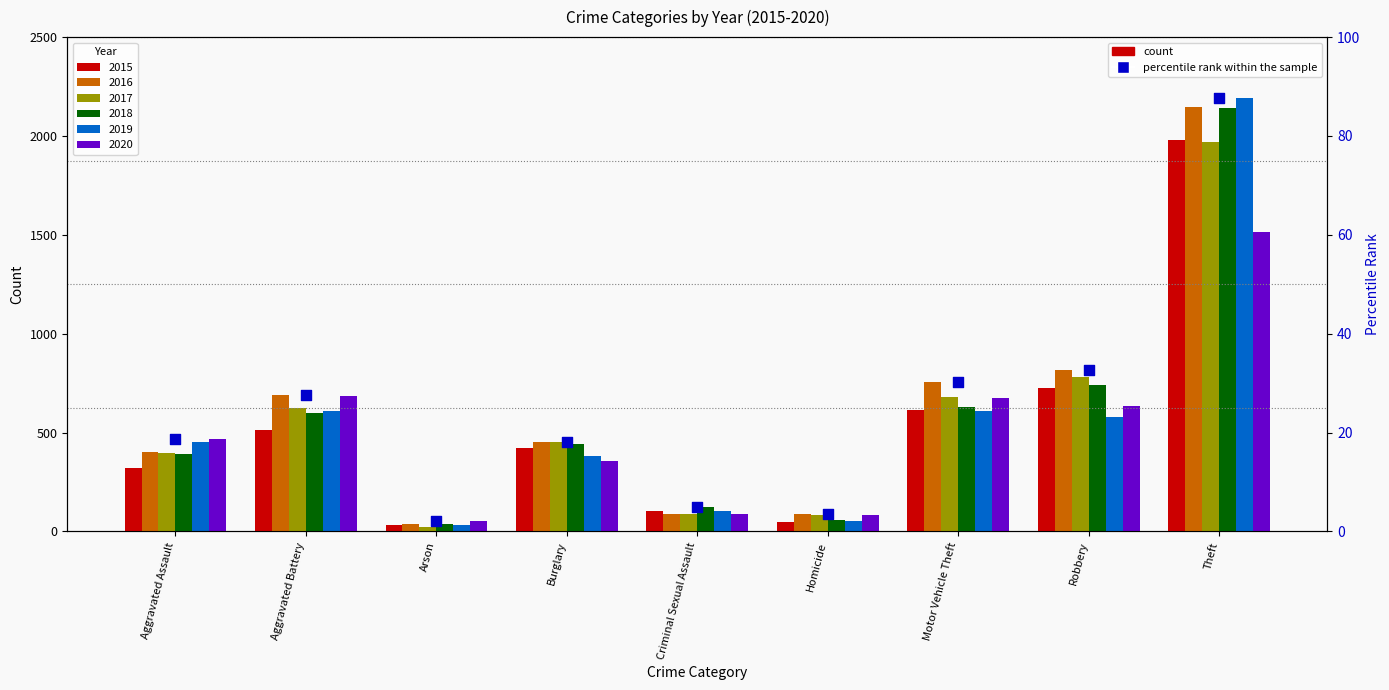

Which has a higher value, Robbery or Burglary?

Robbery